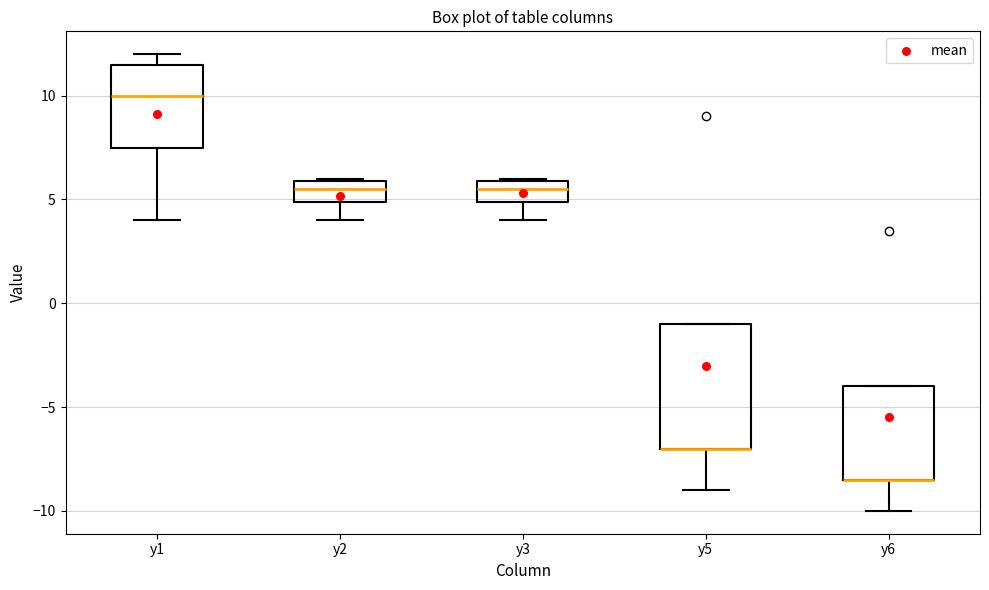

Reading left to right, transcribe this box plot: for each box, give where its median line is, the range the box spans, and where its two whiskers end, as read against the y-axis. The values are not printed on the chart, so give them approximately, as read against the axis.

y1: median 10.0, box 7.5 to 11.5, whiskers 4.0 to 12.0
y2: median 5.5, box 5.0 to 6.0, whiskers 4.0 to 6.0
y3: median 5.5, box 5.0 to 6.0, whiskers 4.0 to 6.0
y5: median -7.0 (drawn on the box's lower edge), box -7.0 to -1.0, whiskers -9.0 to -1.0
y6: median -8.5 (drawn on the box's lower edge), box -8.5 to -4.0, whiskers -10.0 to -4.0